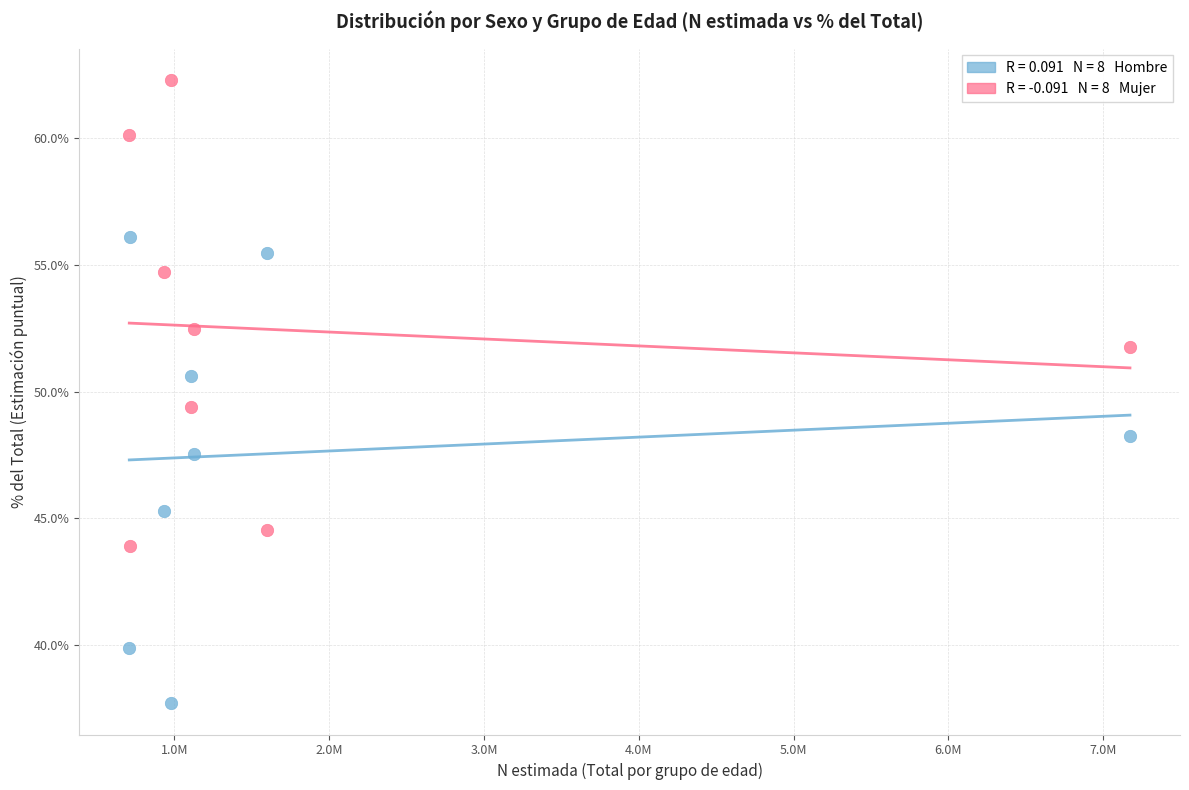

Across all data points, what is the range of X values (max minus min)?

6463507.0